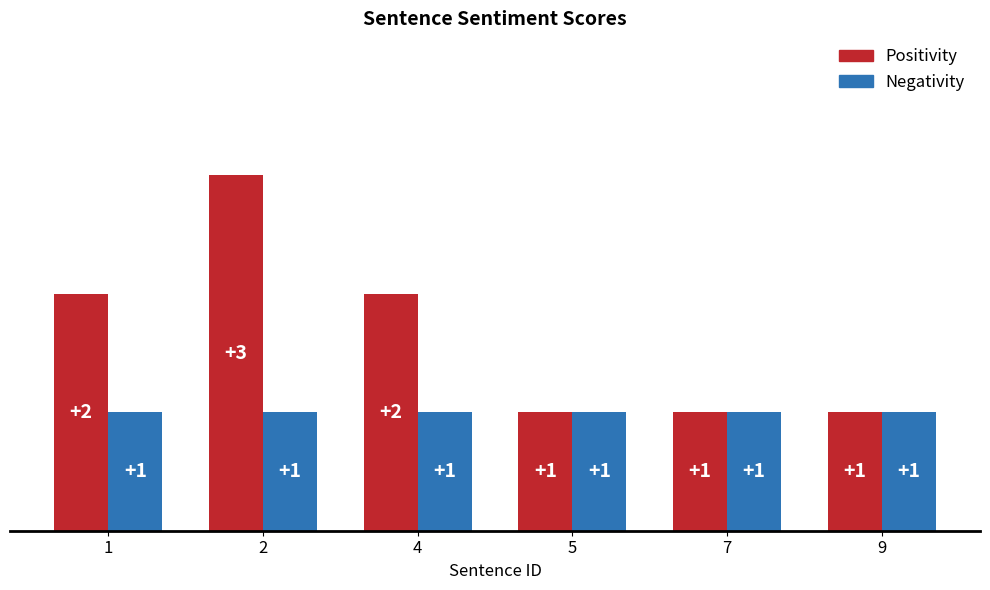

How many bars are there in each group?

2